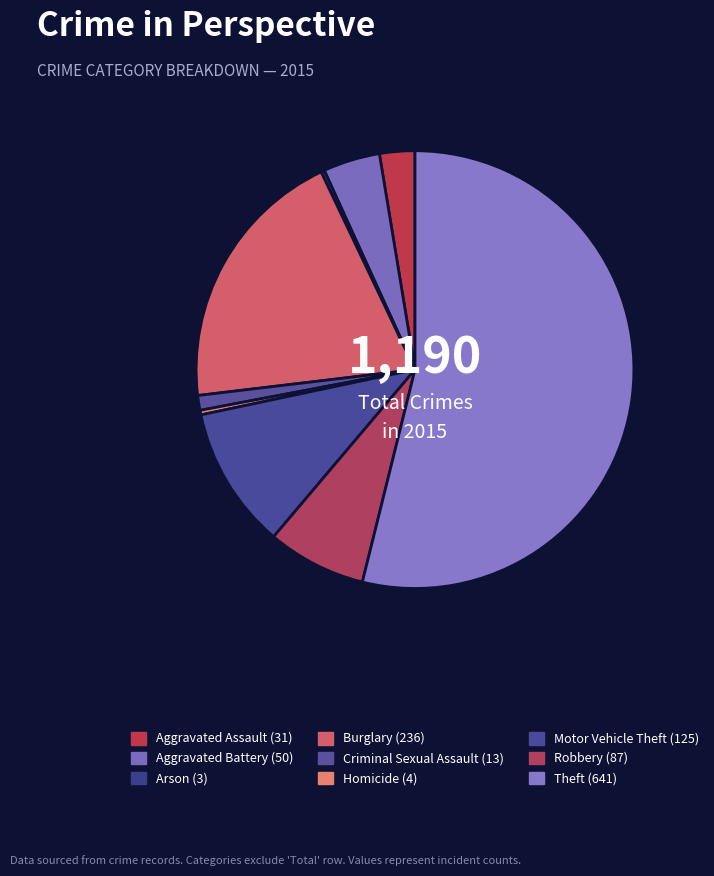

Is the sum of Aggravated Assault and Theft greater than half?

Yes